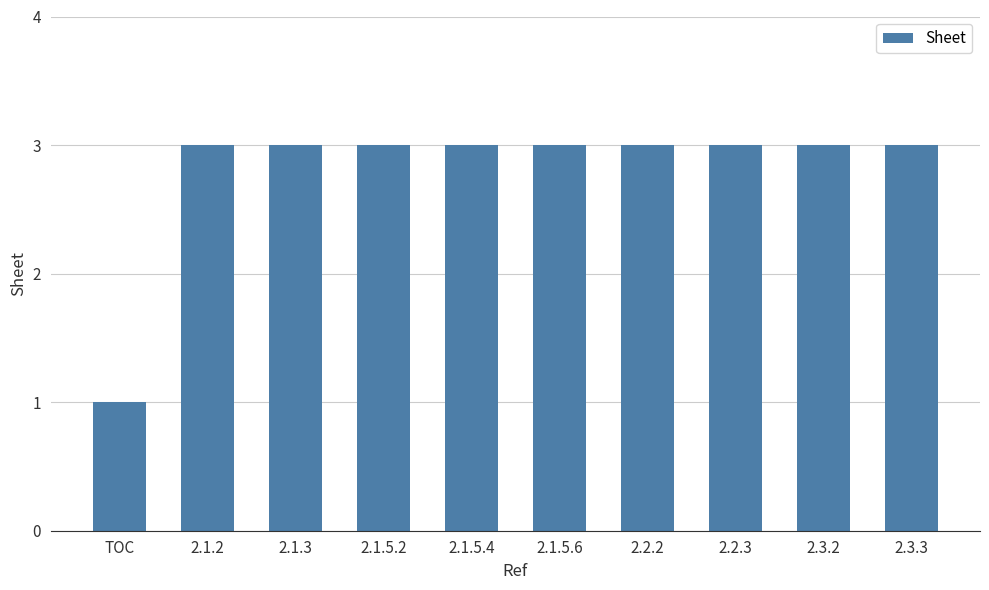

Reading right to left, extract all data points from this chart.

3	3	3	3	3	3	3	3	3	1